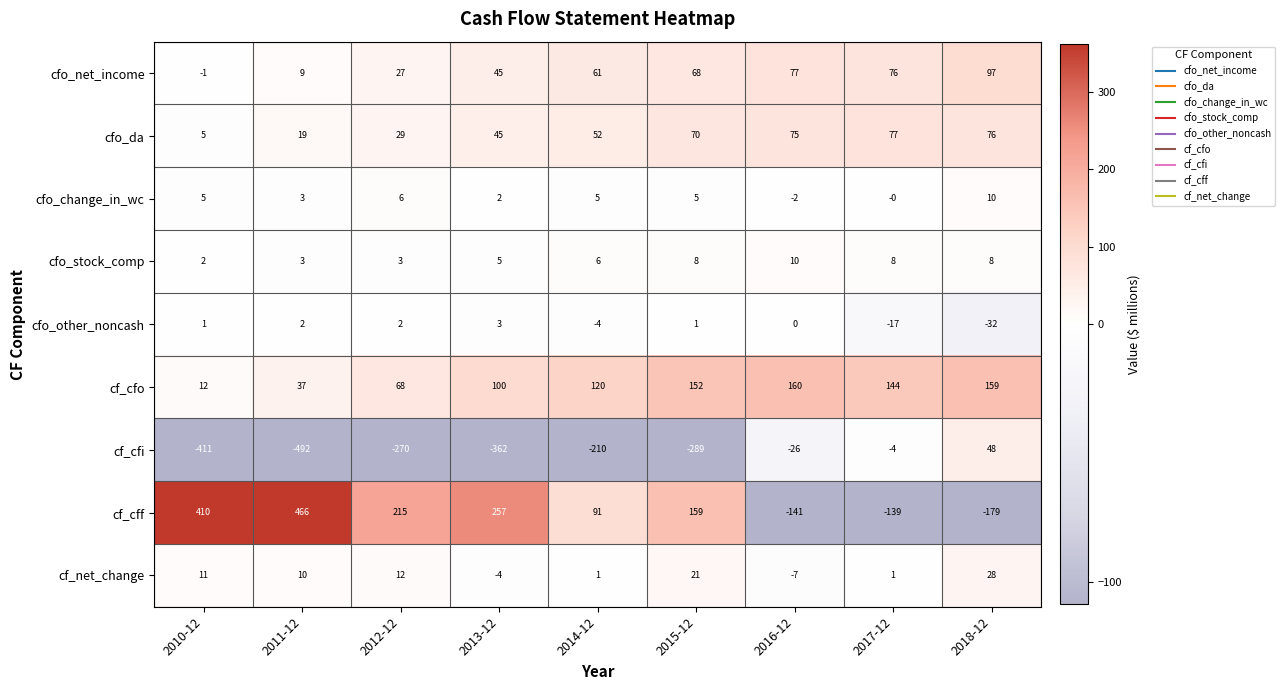

Rank the series at 2016-12 from lowest to highest value.

cf_cff, cf_cfi, cf_net_change, cfo_change_in_wc, cfo_other_noncash, cfo_stock_comp, cfo_da, cfo_net_income, cf_cfo